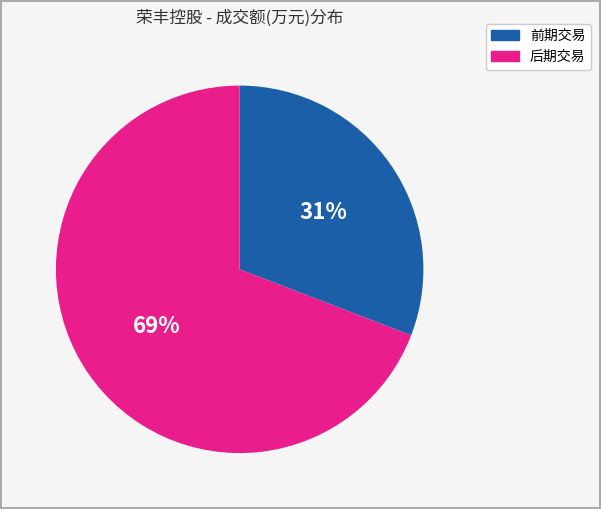

Is there any slice that represents more than half of the pie?

Yes